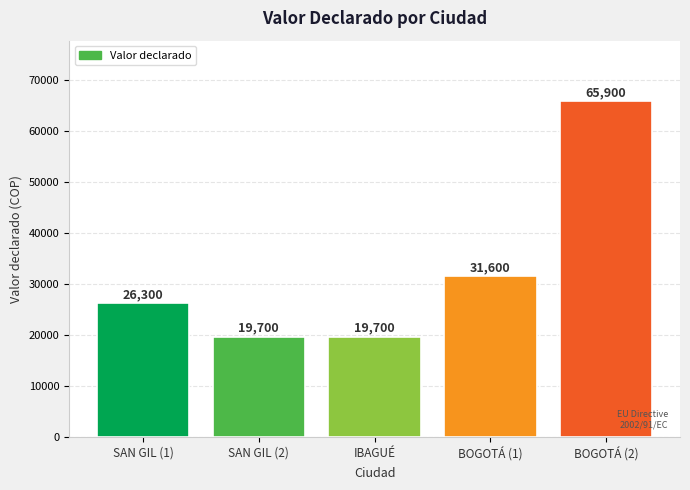

What is the smallest value displayed?

19700